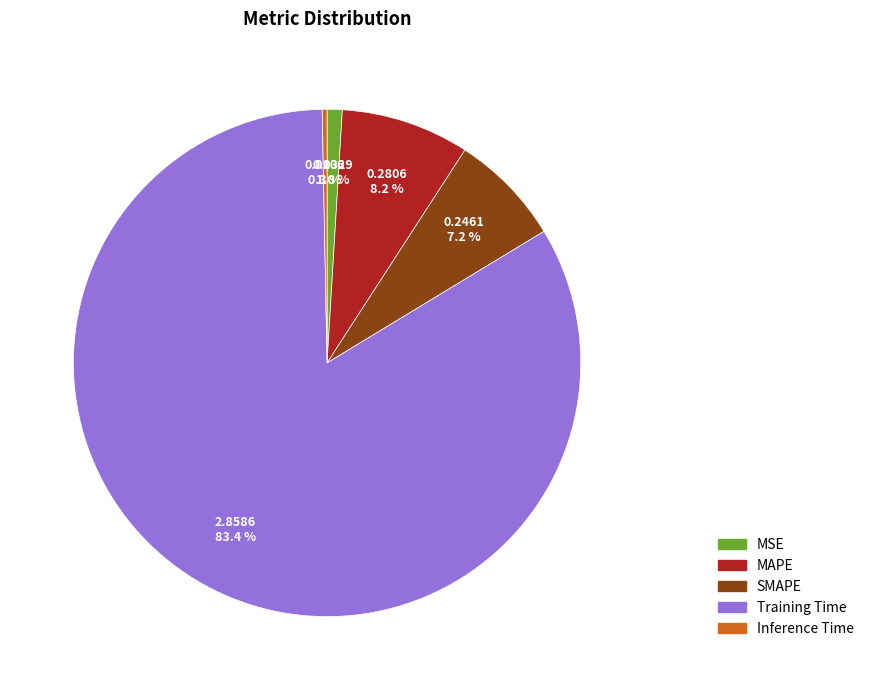

Is there a majority slice in this chart?

Yes